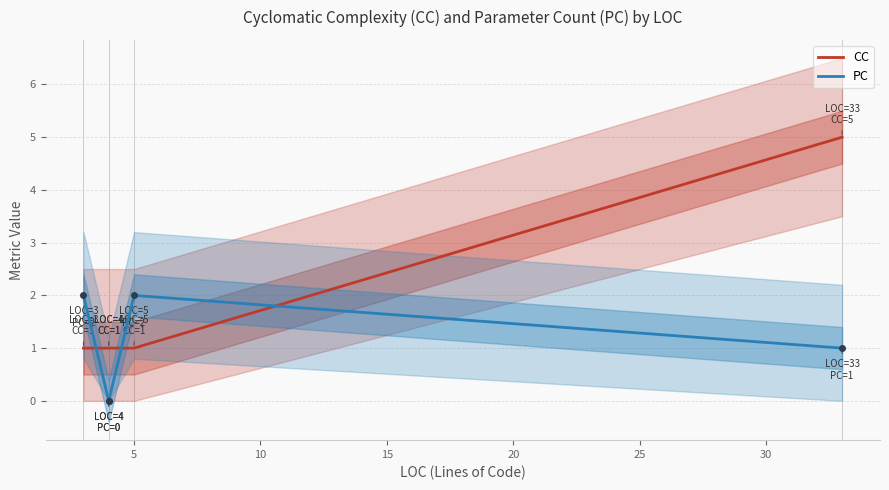

List the series in order of their overall mean, lowest first.

PC, CC